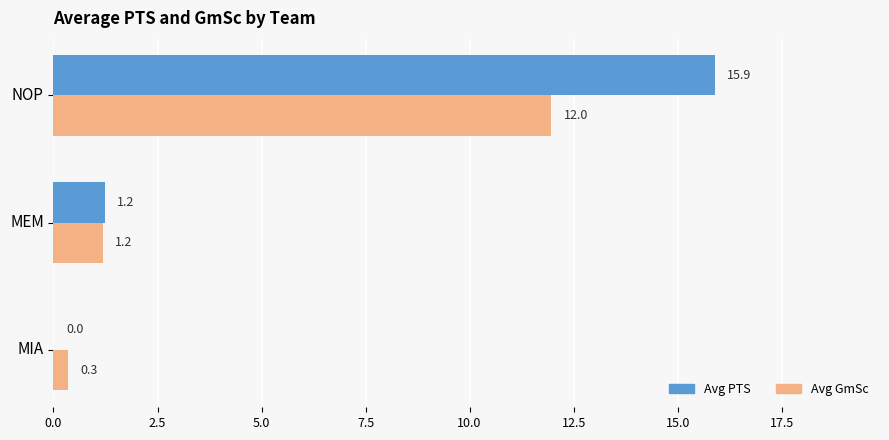

Where is Avg PTS nearest to the value 7?

MEM